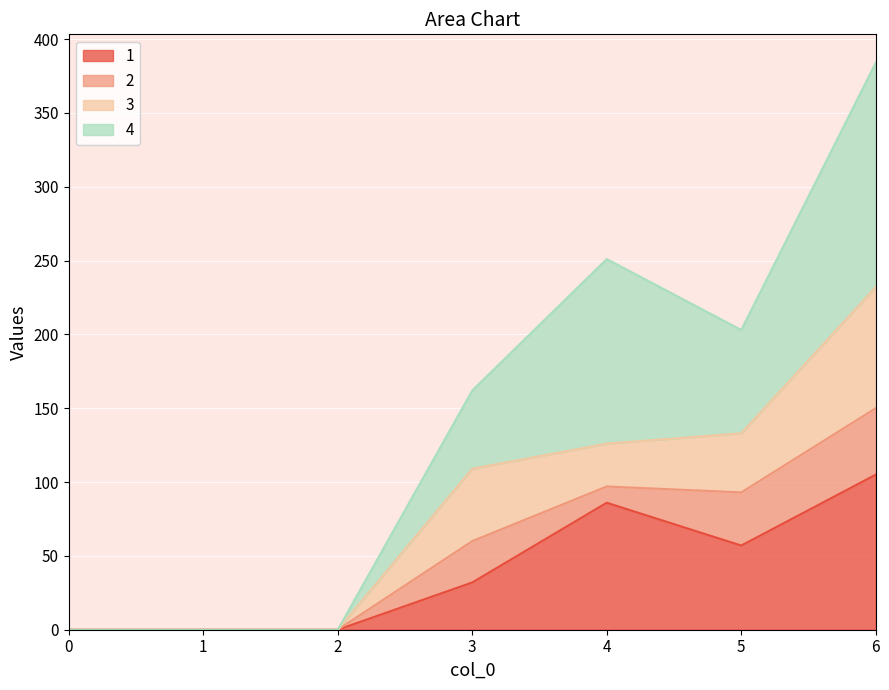

Where is 4 nearest to the value 192?

5